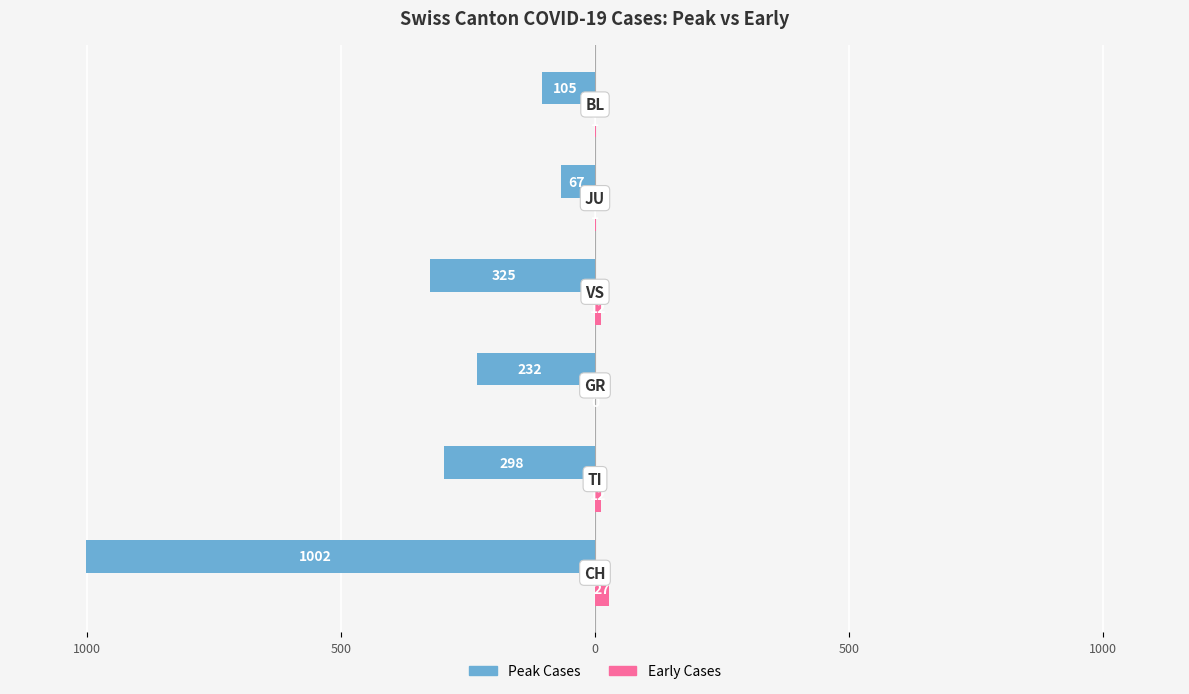

What are all the series names shown in the legend?

Peak Cases, Early Cases